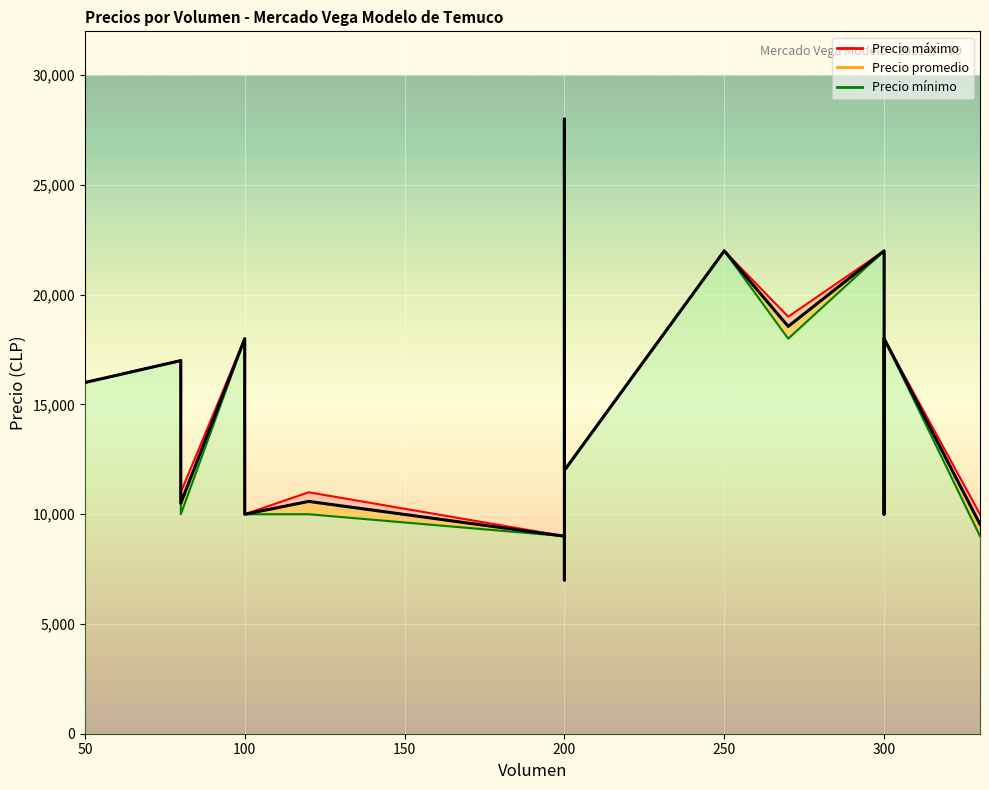

What are all the series names shown in the legend?

Precio promedio, Precio mínimo, Precio máximo